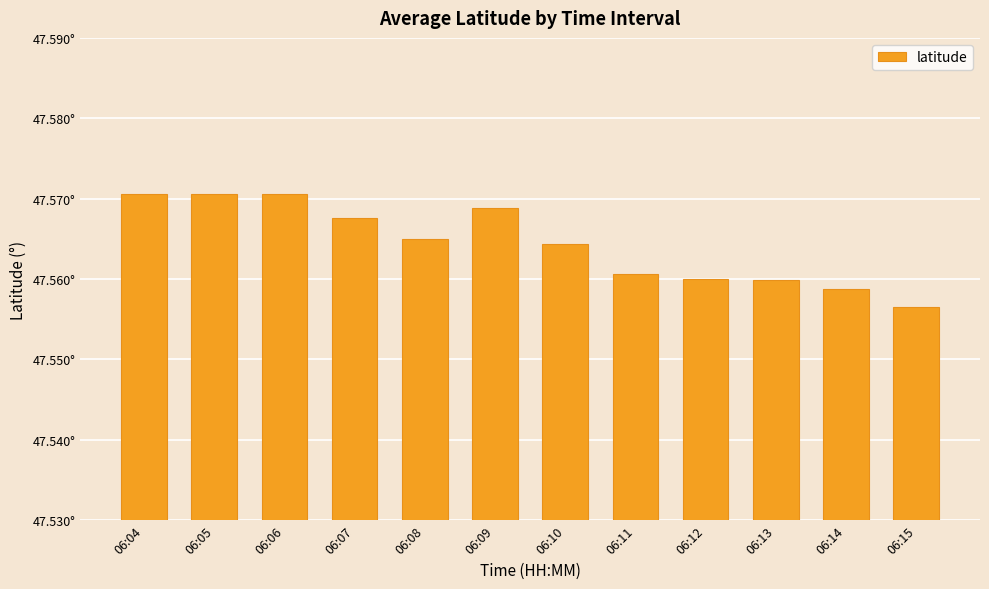

Which label corresponds to the smallest value in the chart?

06:15